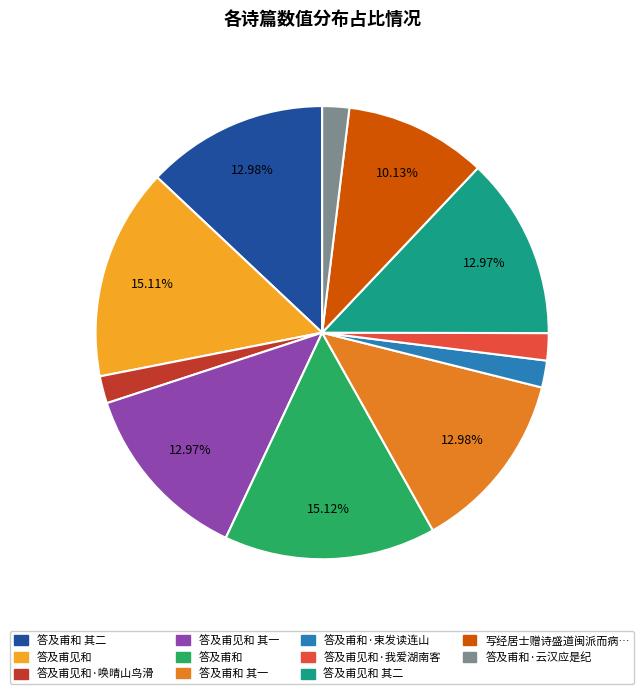

Between 答及甫和·云汉应是纪 and 答及甫见和, which is larger?

答及甫见和